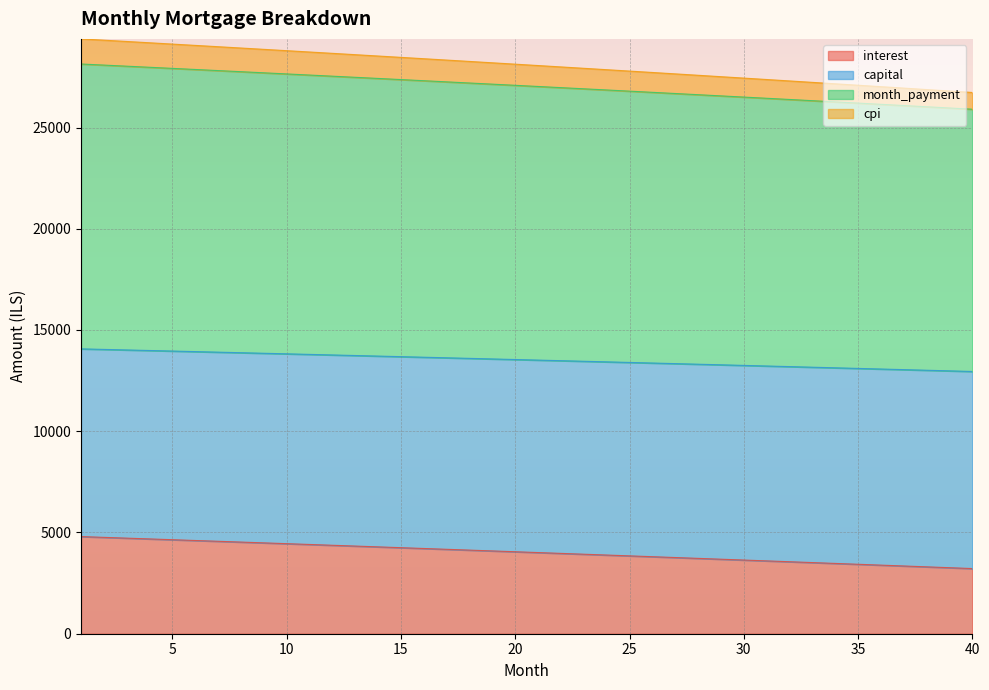

What is the minimum value shown in the chart?

3218.2